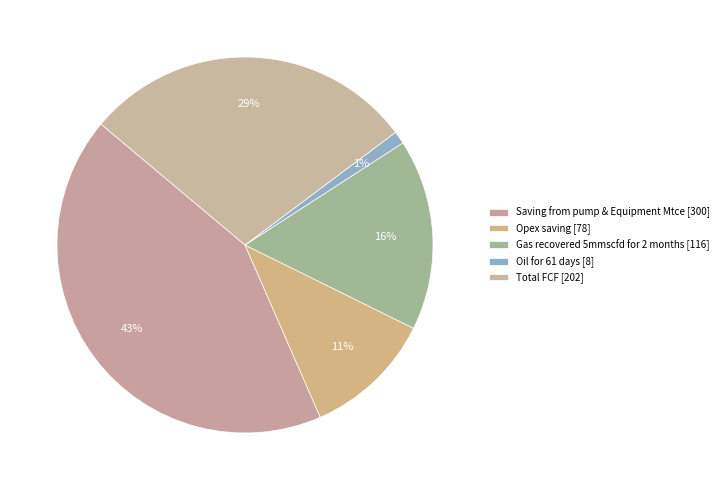

How many segments does this pie chart have?

5